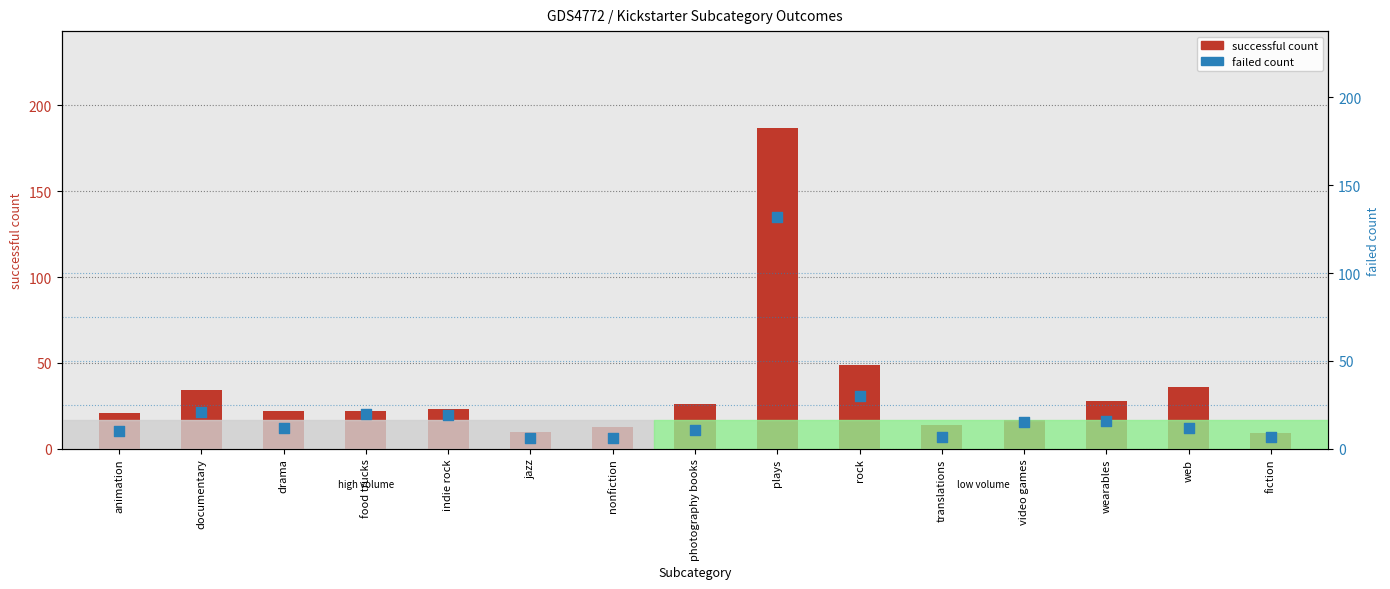

What are all the series names shown in the legend?

successful, failed